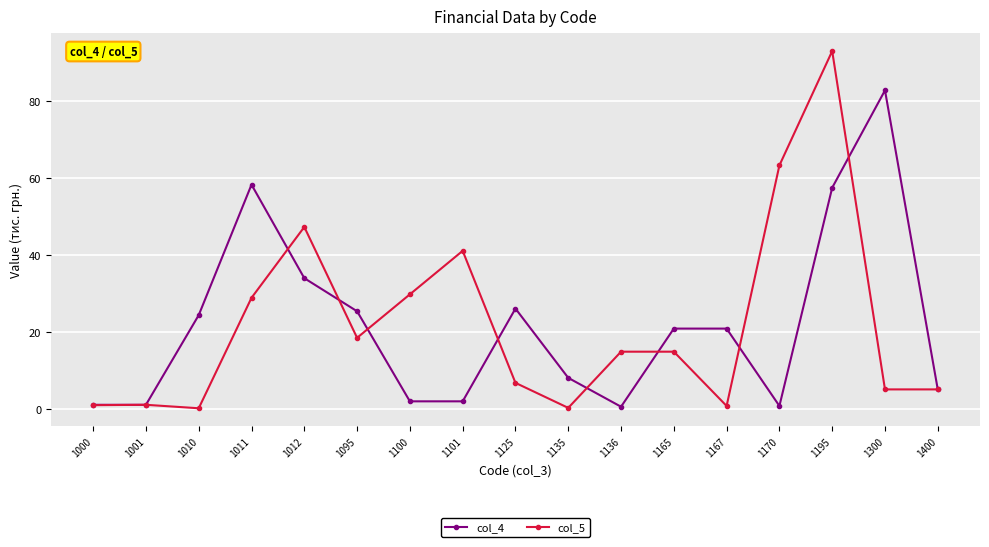

Between 1101 and 1125, which series saw the biggest shift?

col_5